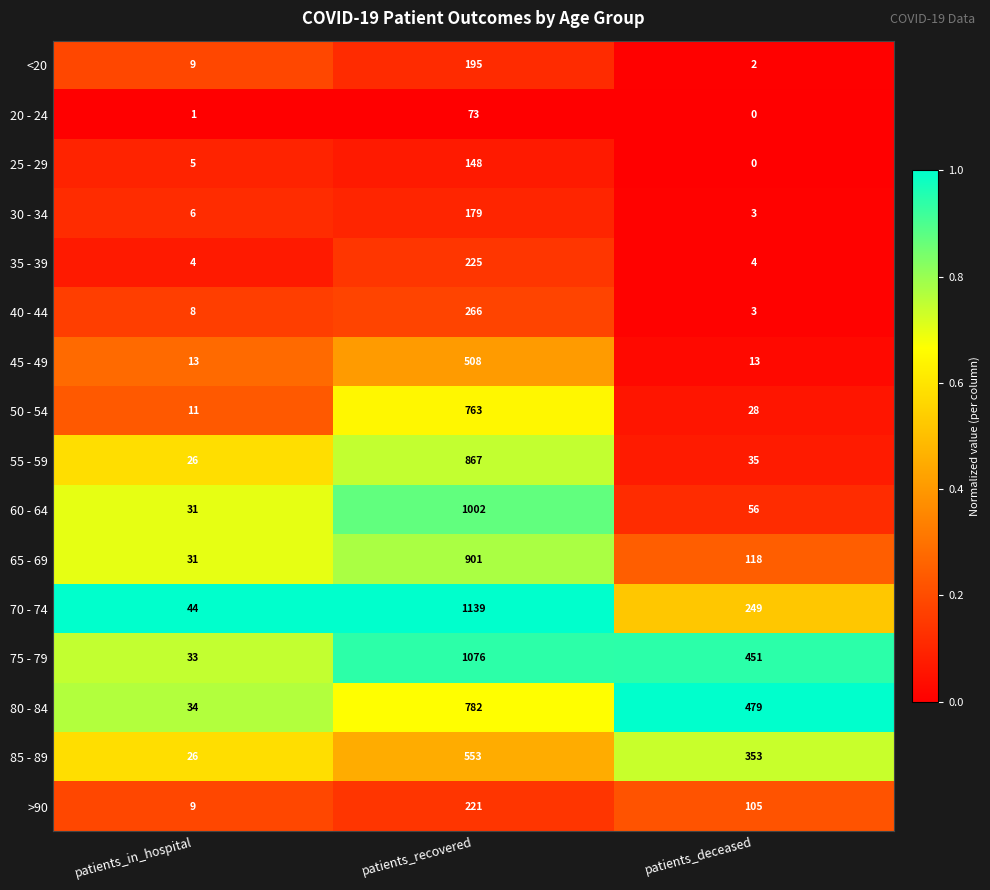

How many categories are shown in the chart?

3